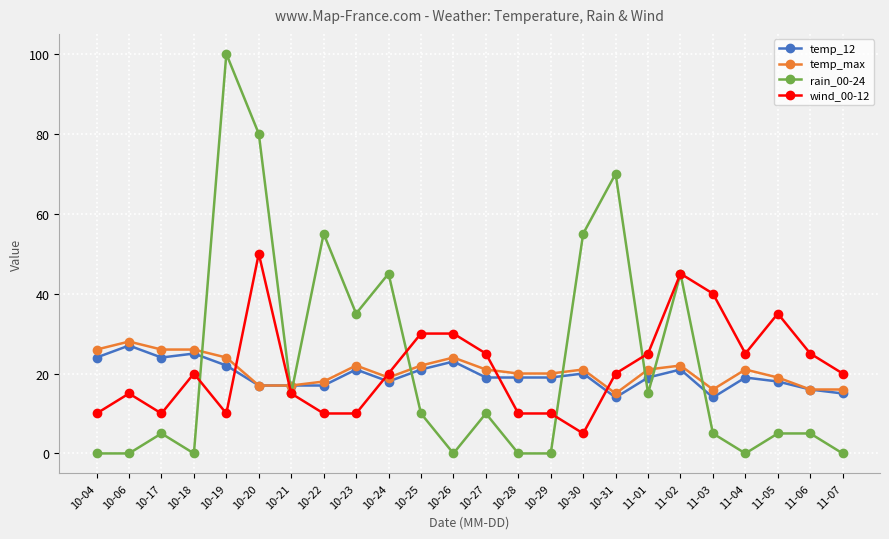

Which category has the lowest value in the wind_00-12 series?

10-30